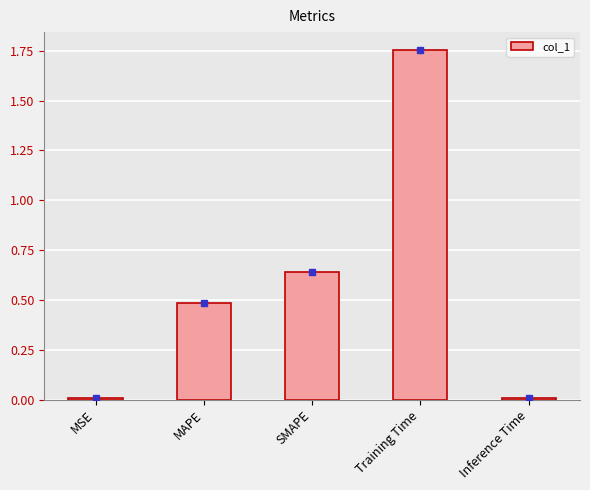

What is the change in value from Training Time to Inference Time?

-1.7